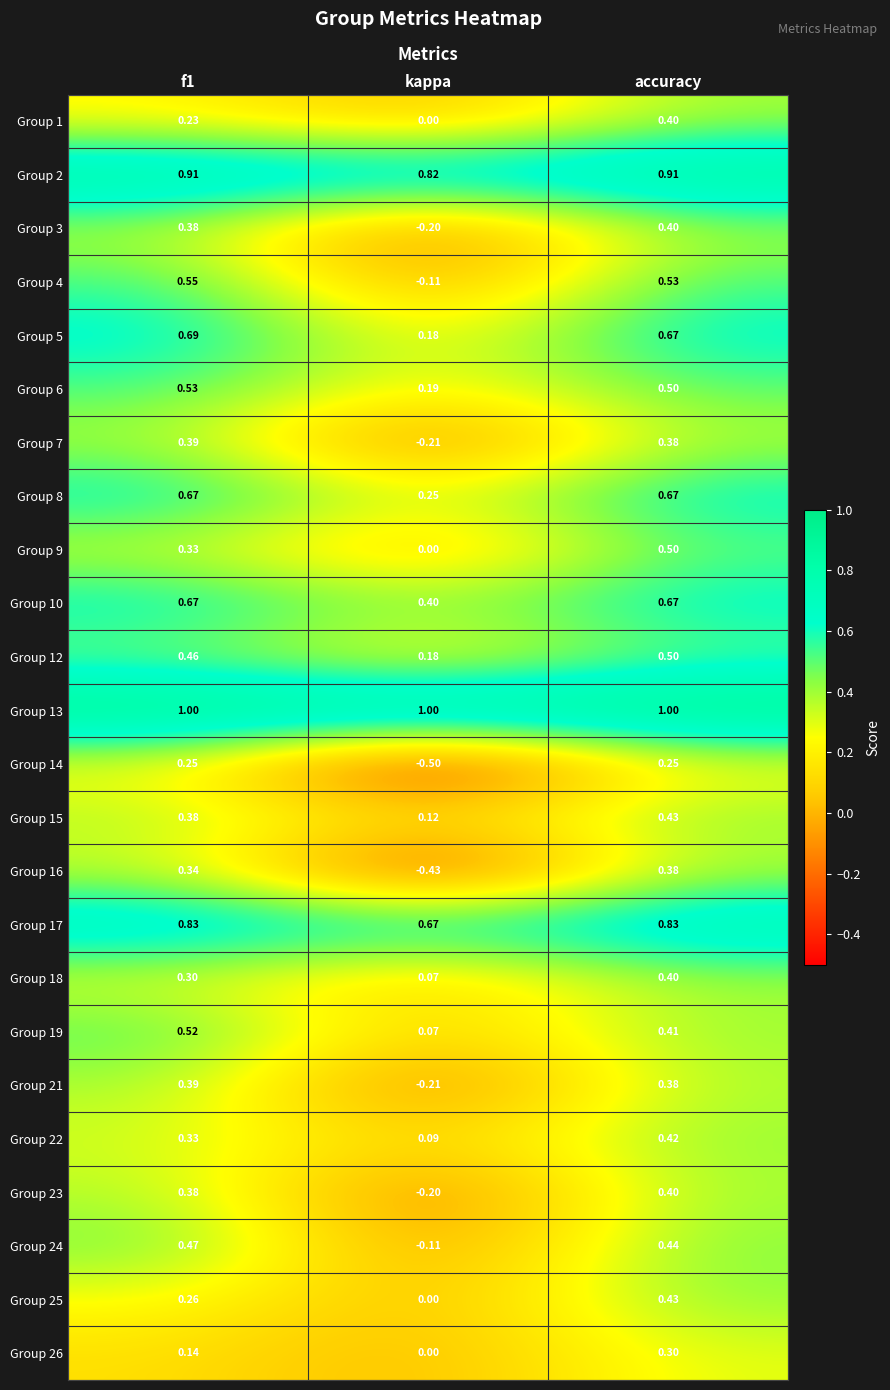

What is the difference between the highest and lowest values at kappa?

1.5